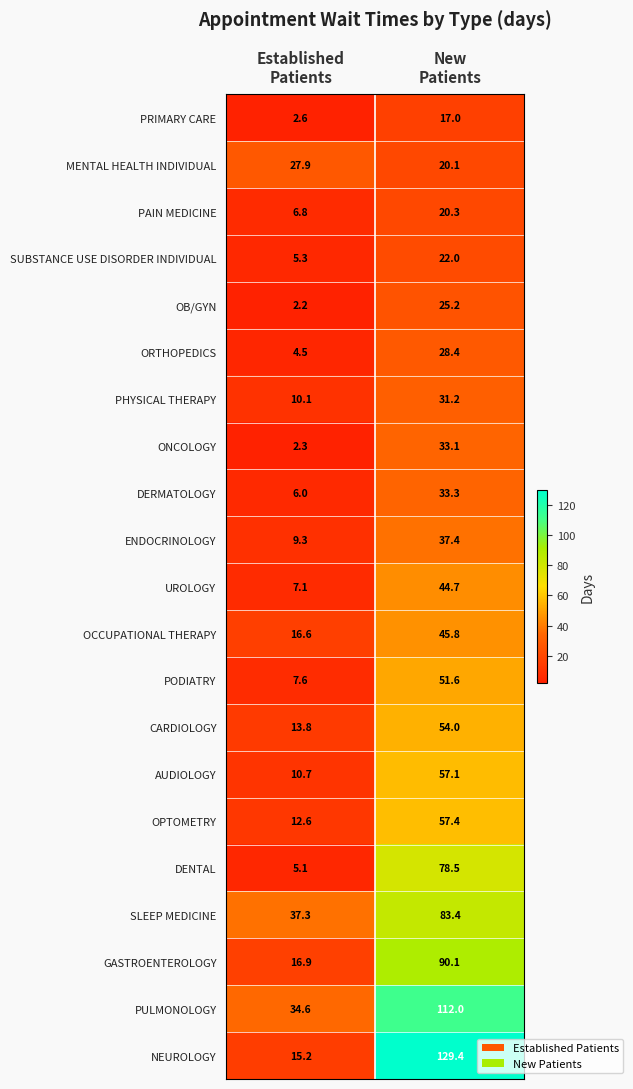

Which series has the largest total across all categories?

PULMONOLOGY